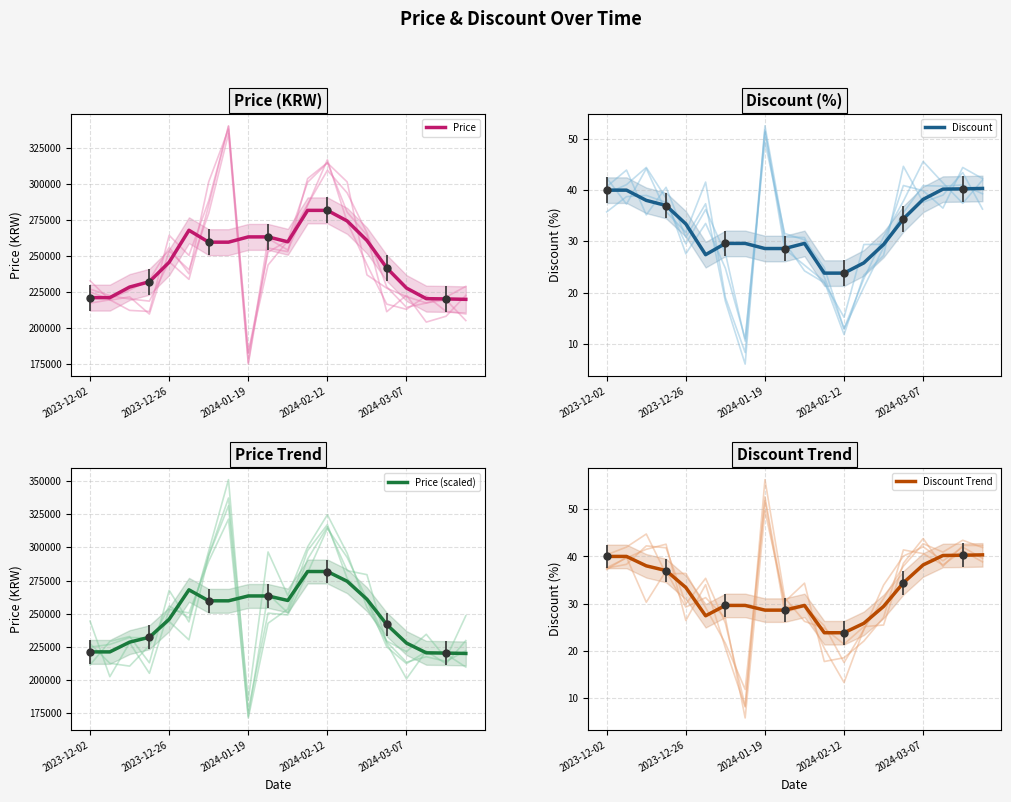

Which series changed the most between 2023-12-02 and 11?

Price